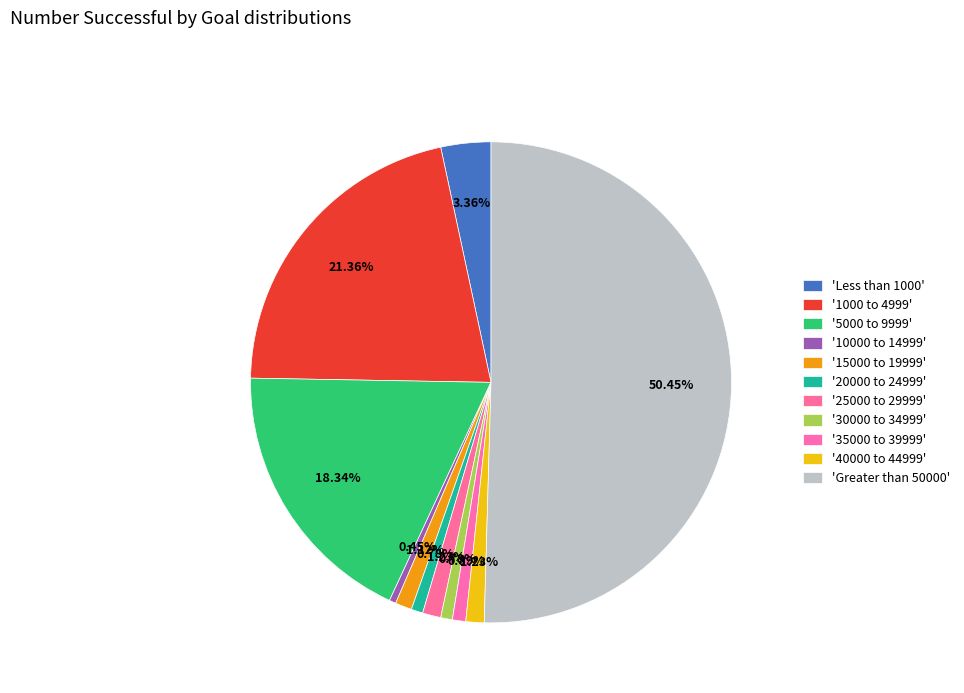

Which slice is the smallest?

10000 to 14999